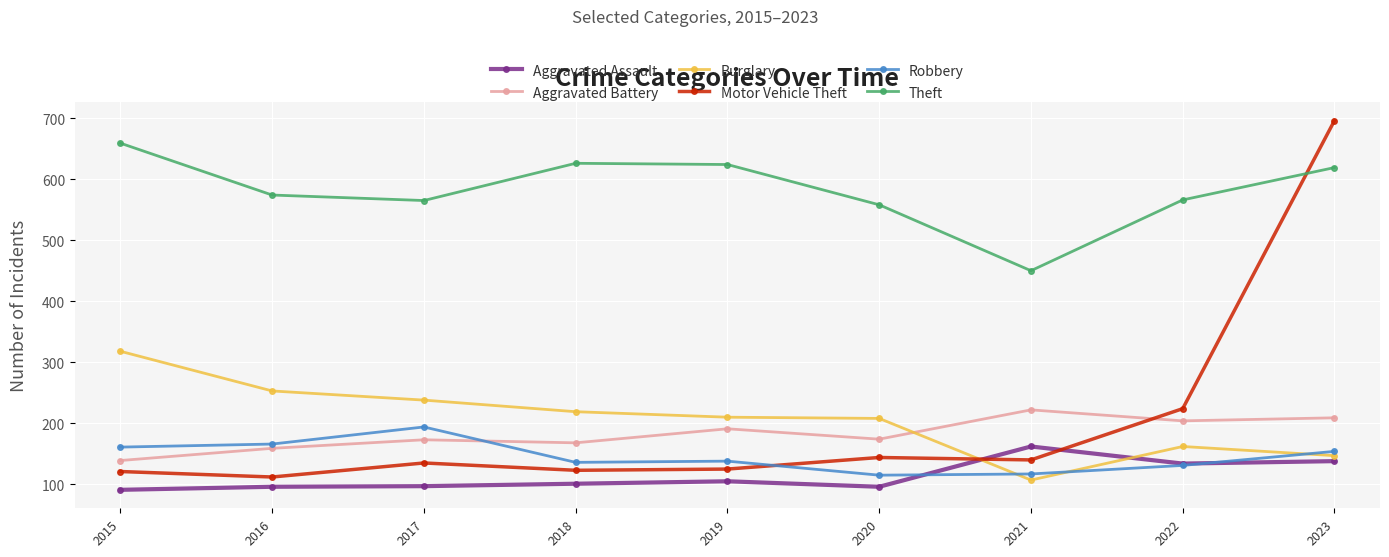

Rank the series by their maximum value, from highest to lowest.

Motor Vehicle Theft, Theft, Burglary, Aggravated Battery, Robbery, Aggravated Assault